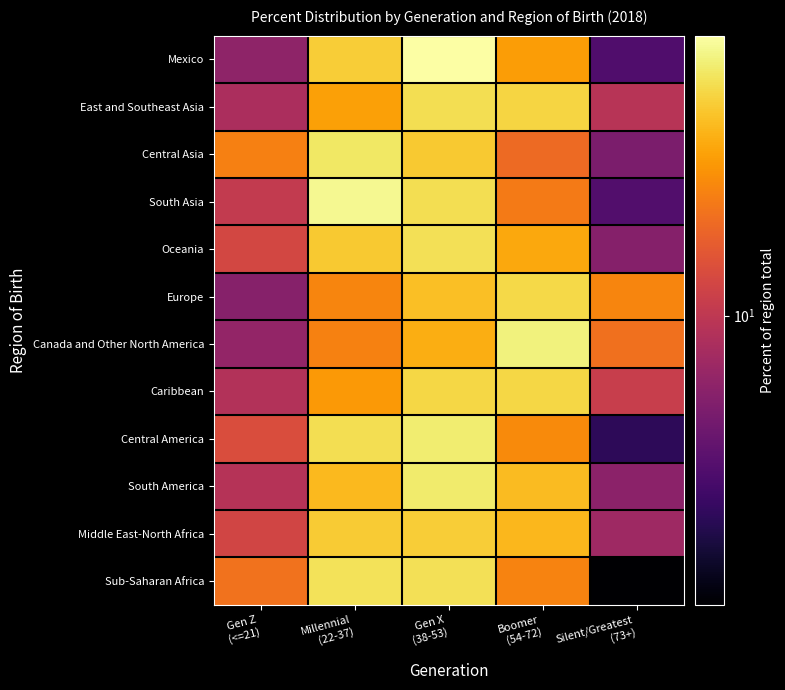

List the series in order of their peak value, lowest first.

Middle East-North Africa, Caribbean, Europe, East and Southeast Asia, Oceania, Sub-Saharan Africa, Central Asia, South America, Central America, Canada and Other North America, South Asia, Mexico